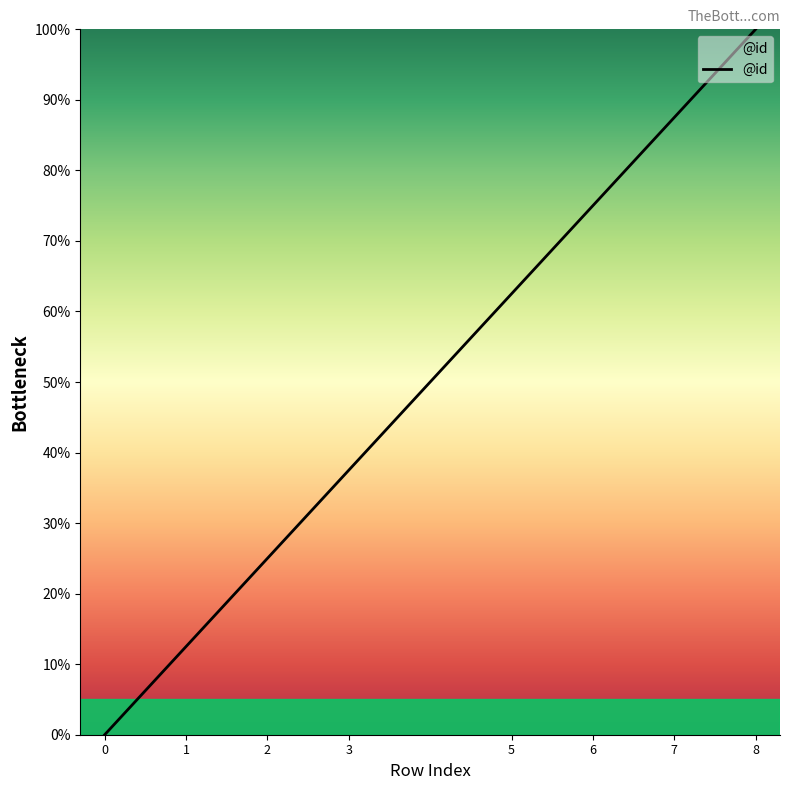

Approximately how many times larger is the value at 6 compared to 7?

0.9